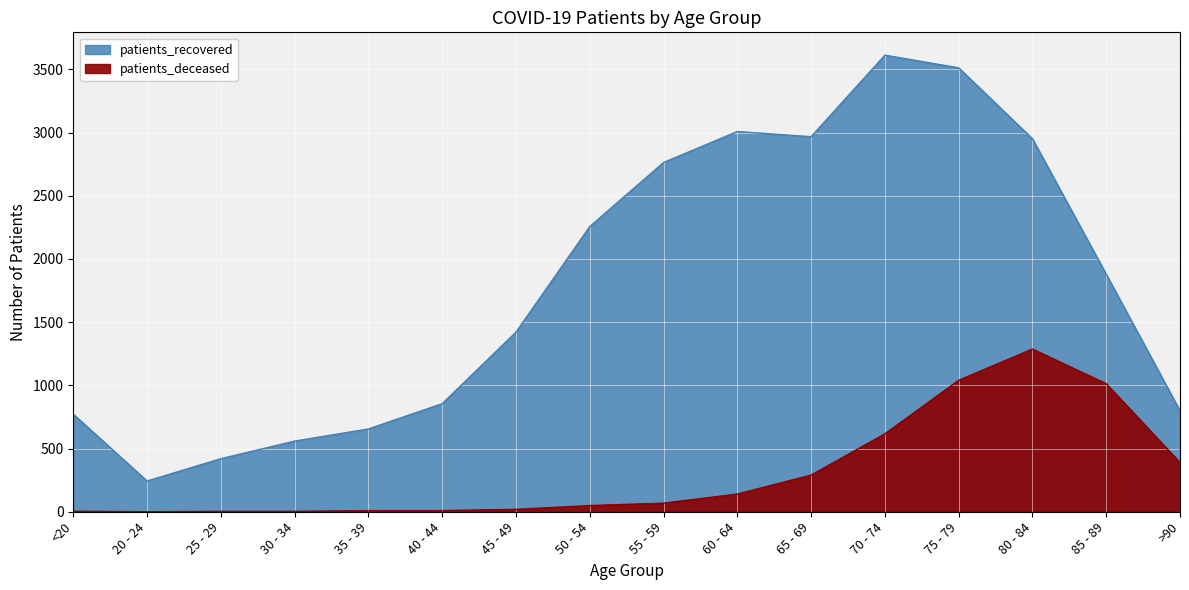

What is the greatest value displayed?

3612